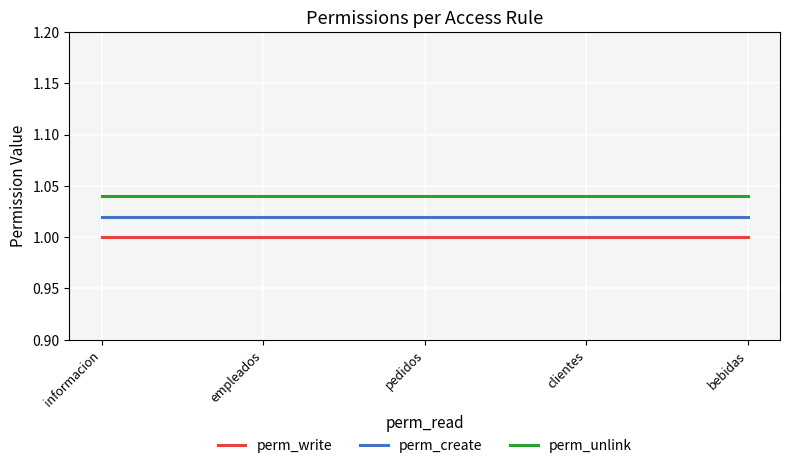

What is the sum of all perm_unlink values?

5.2